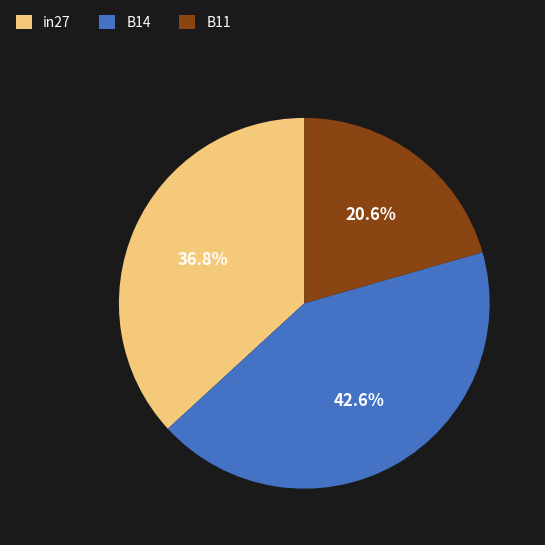

The B14 slice represents 31% of the pie. True or false?

False